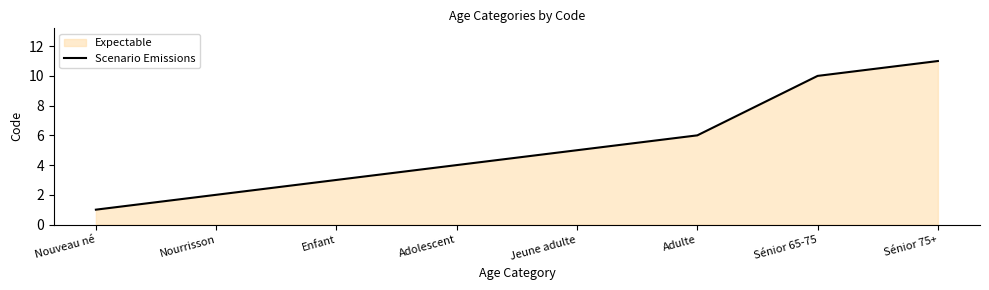

What is the difference between the second highest and minimum values?

9